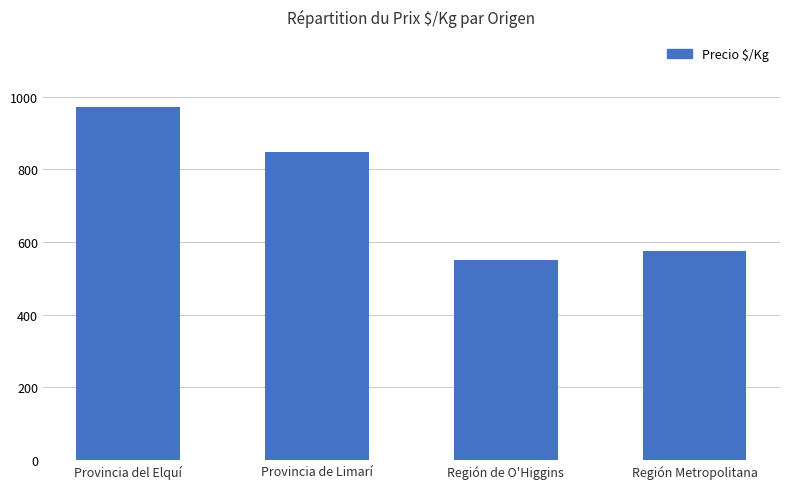

Where does the data first go above 847?

Provincia del Elquí